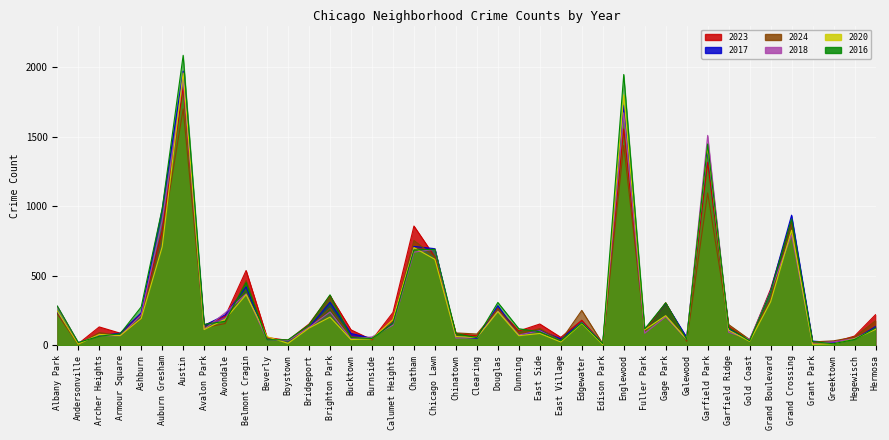

True or false: 2020 has a value of 109 at Garfield Ridge.

True